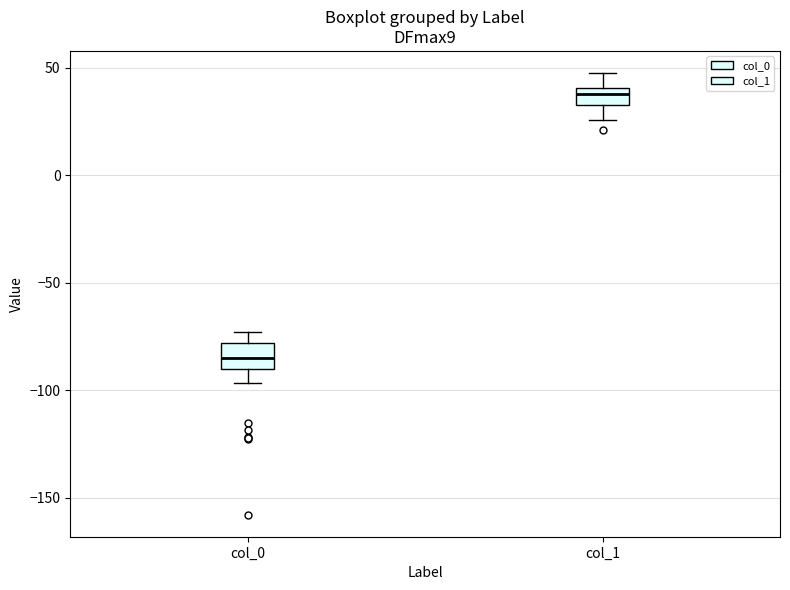

Which box has the lowest median line?

col_0